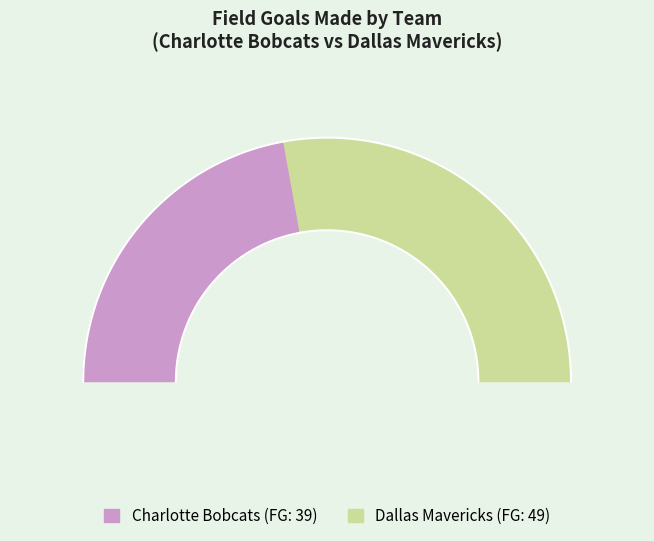

Does Charlotte Bobcats represent more than half of the total?

No